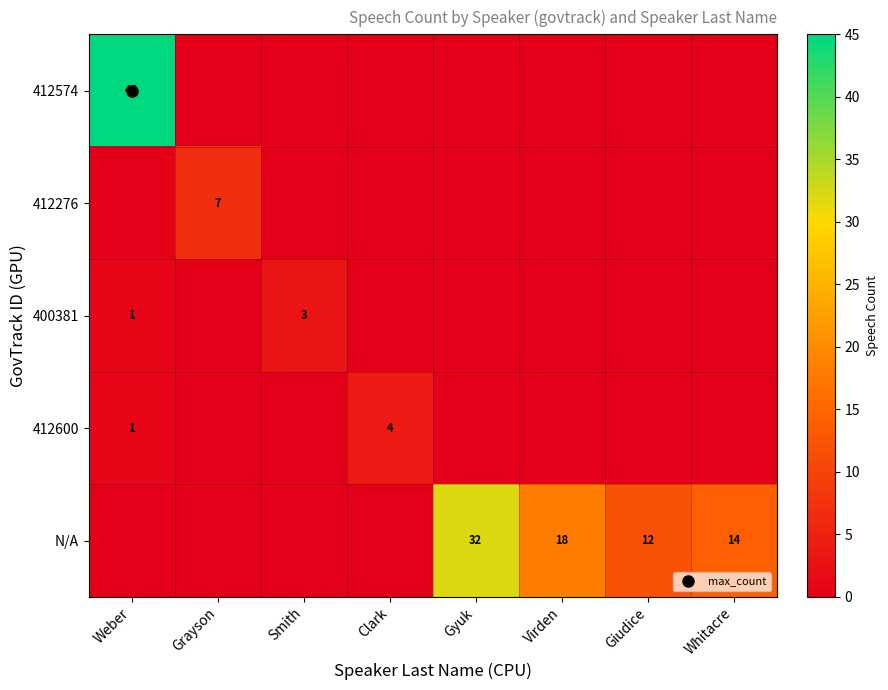

At which label does 400381 reach its peak?

Smith